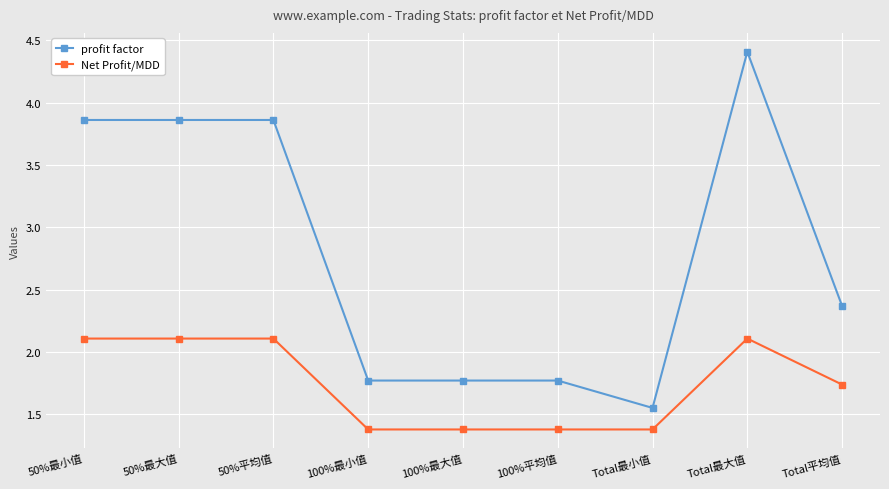

How many series are shown in this chart?

2